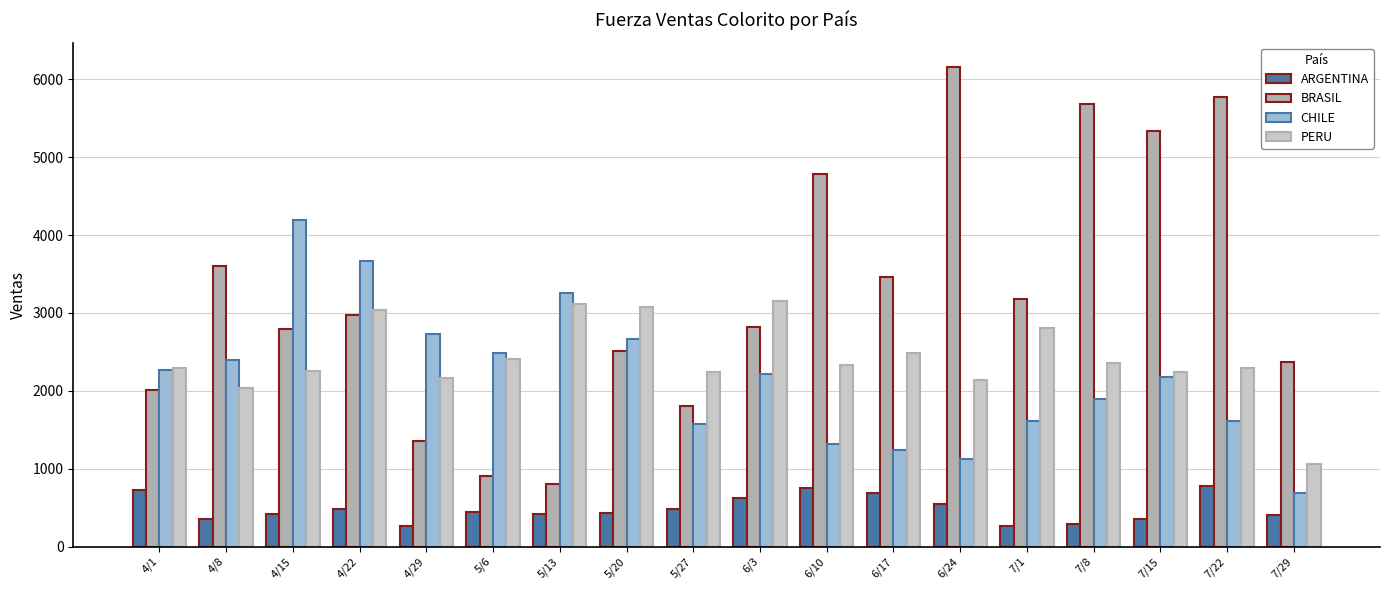

What is the minimum value shown in the chart?

258